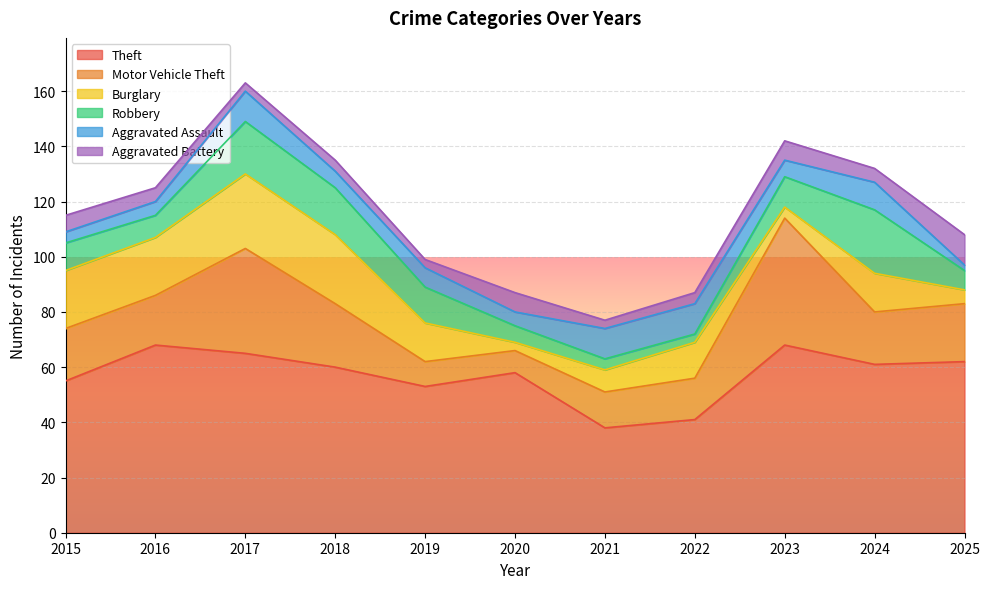

Is the value of Theft at 2015 greater than the value of Burglary at 2022?

Yes